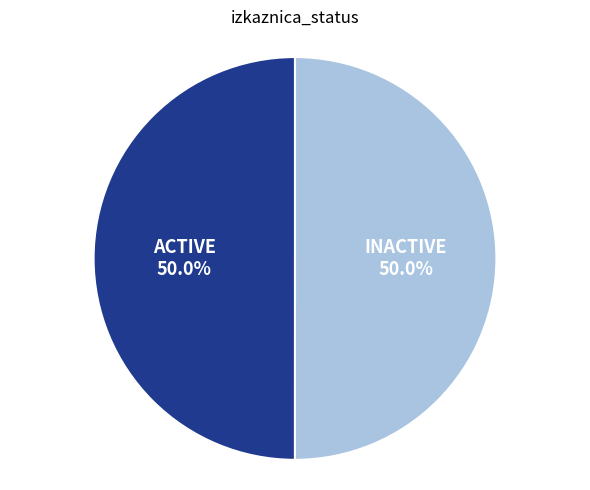

Do INACTIVE and ACTIVE together represent more than half of the pie?

Yes